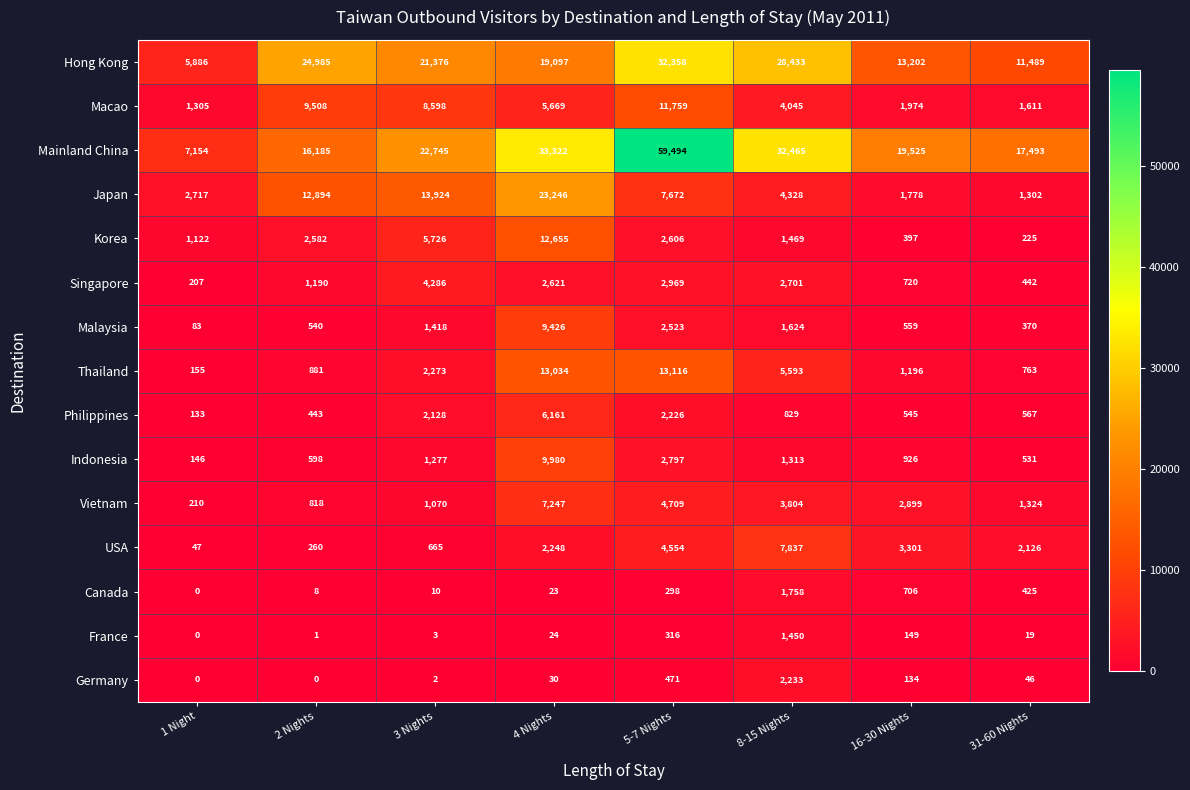

Rank the categories by Mainland China value from highest to lowest.

5-7 Nights, 4 Nights, 8-15 Nights, 3 Nights, 16-30 Nights, 31-60 Nights, 2 Nights, 1 Night